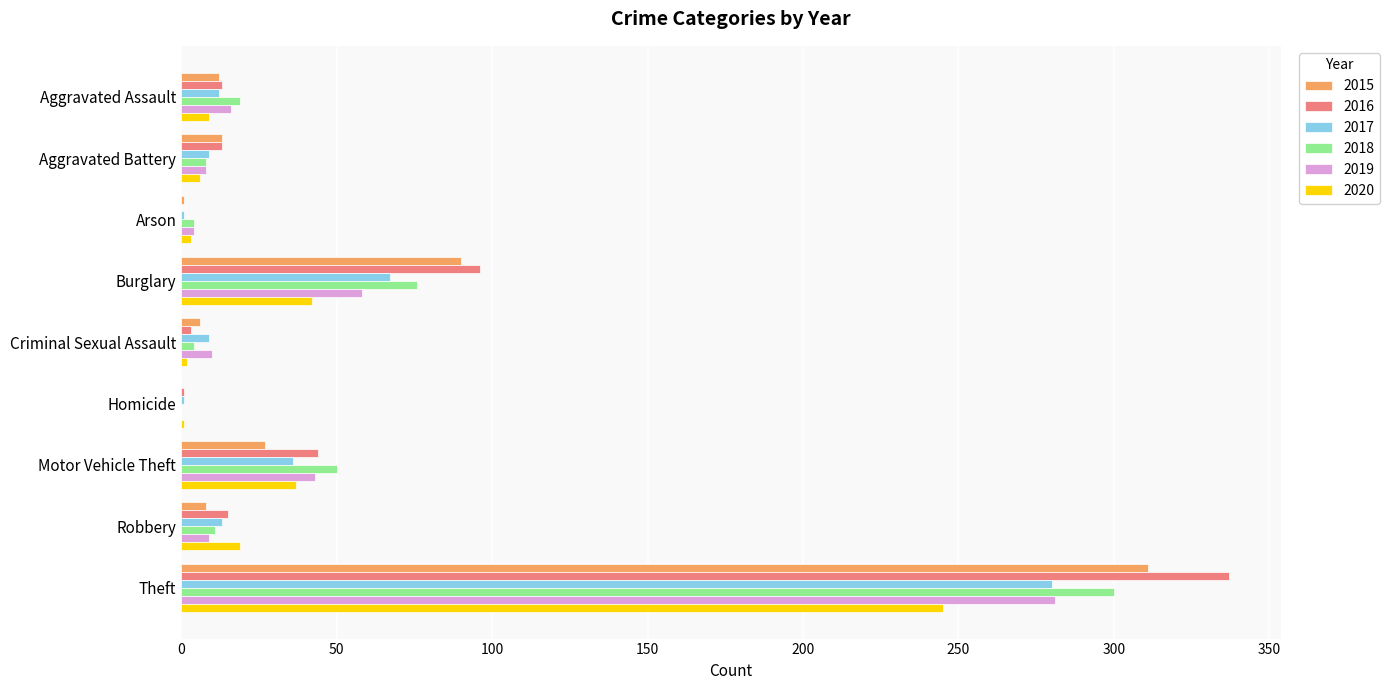

What is the difference between the 2019 values at Aggravated Battery and Burglary?

50